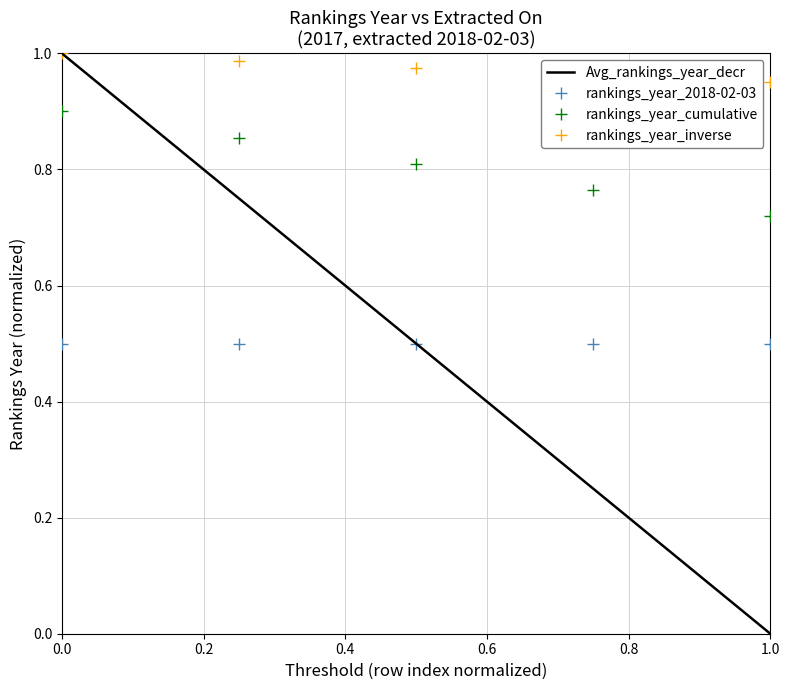

Which series has the largest total across all categories?

rankings_year_inverse